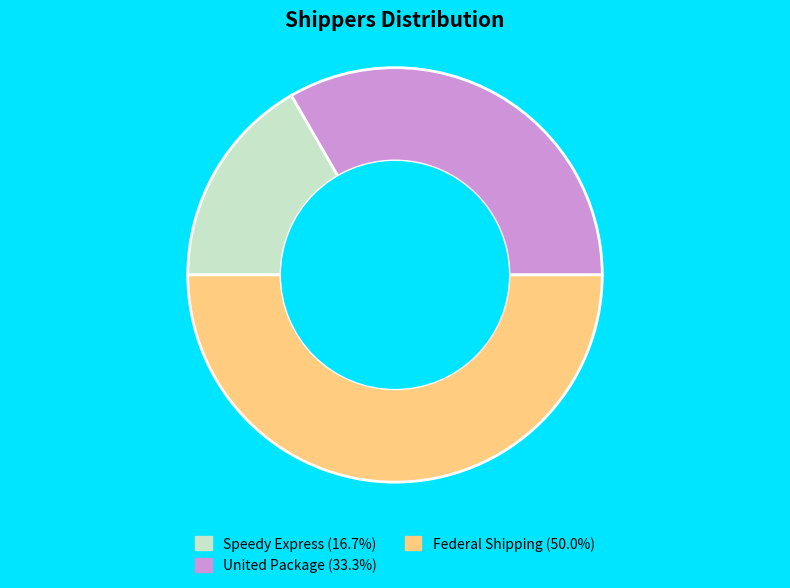

How many segments does this pie chart have?

3